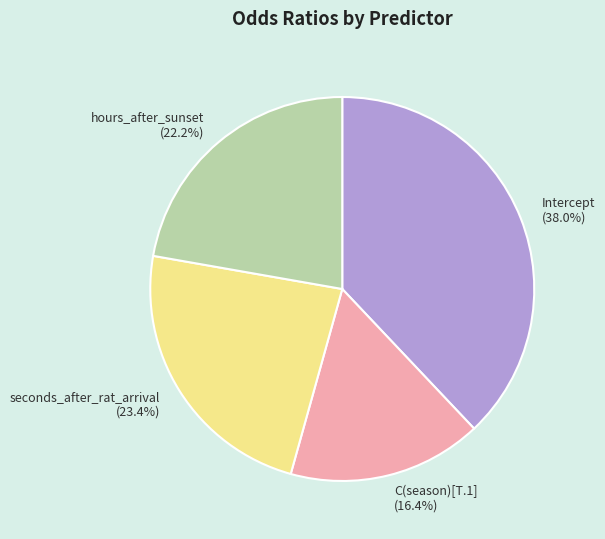

True or false: Intercept accounts for 48% of the total.

False